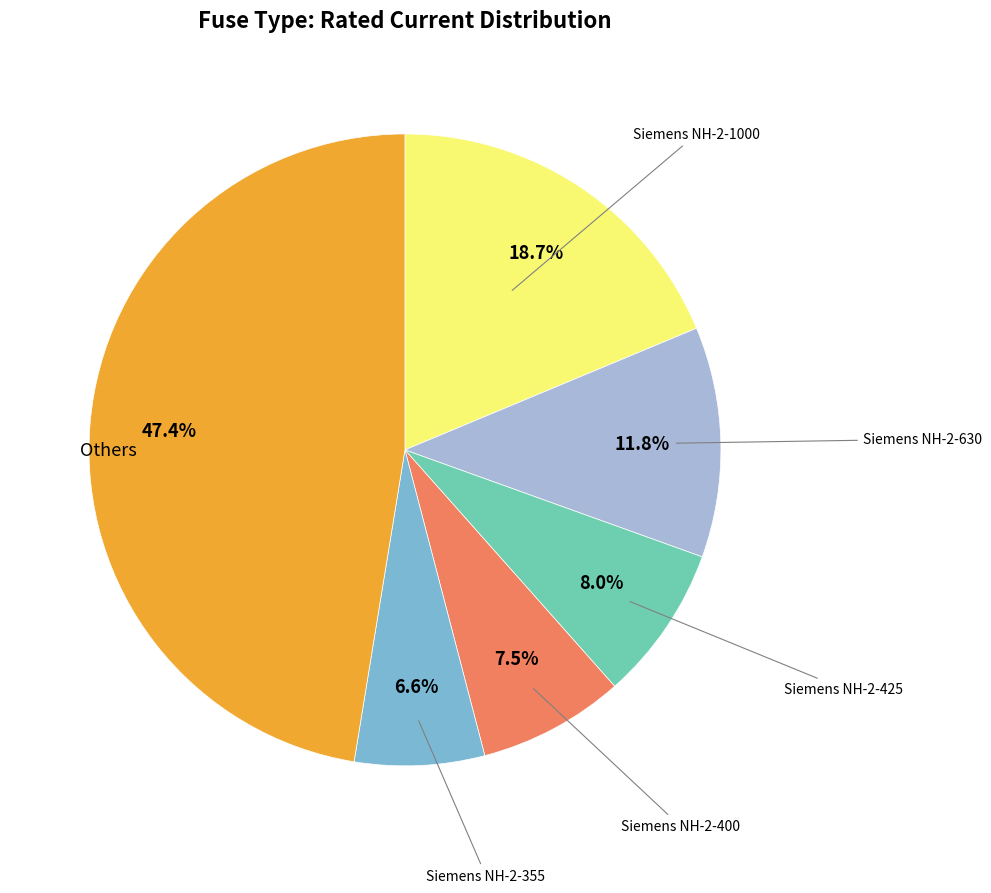

How many slices are in this pie chart?

6